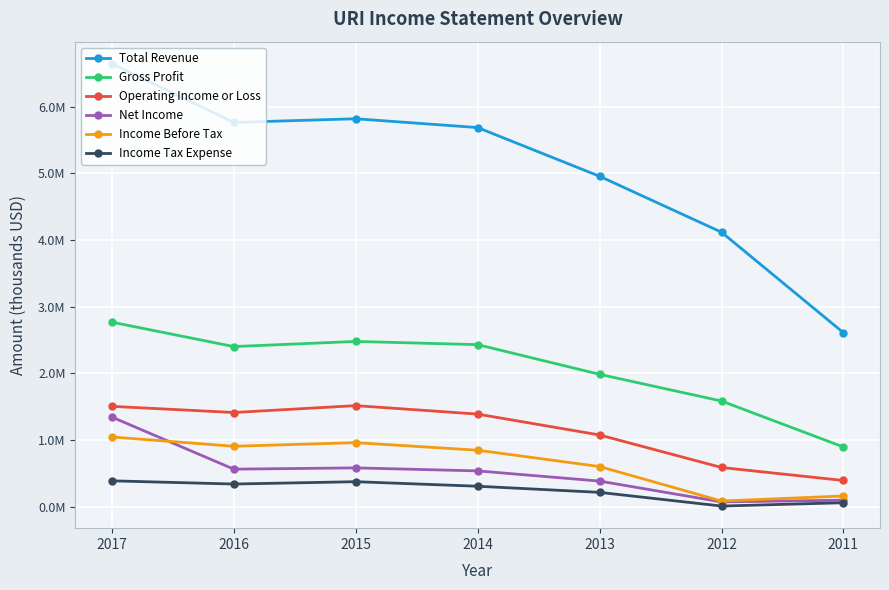

What are all the series names shown in the legend?

Total Revenue, Gross Profit, Operating Income or Loss, Net Income, Income Before Tax, Income Tax Expense